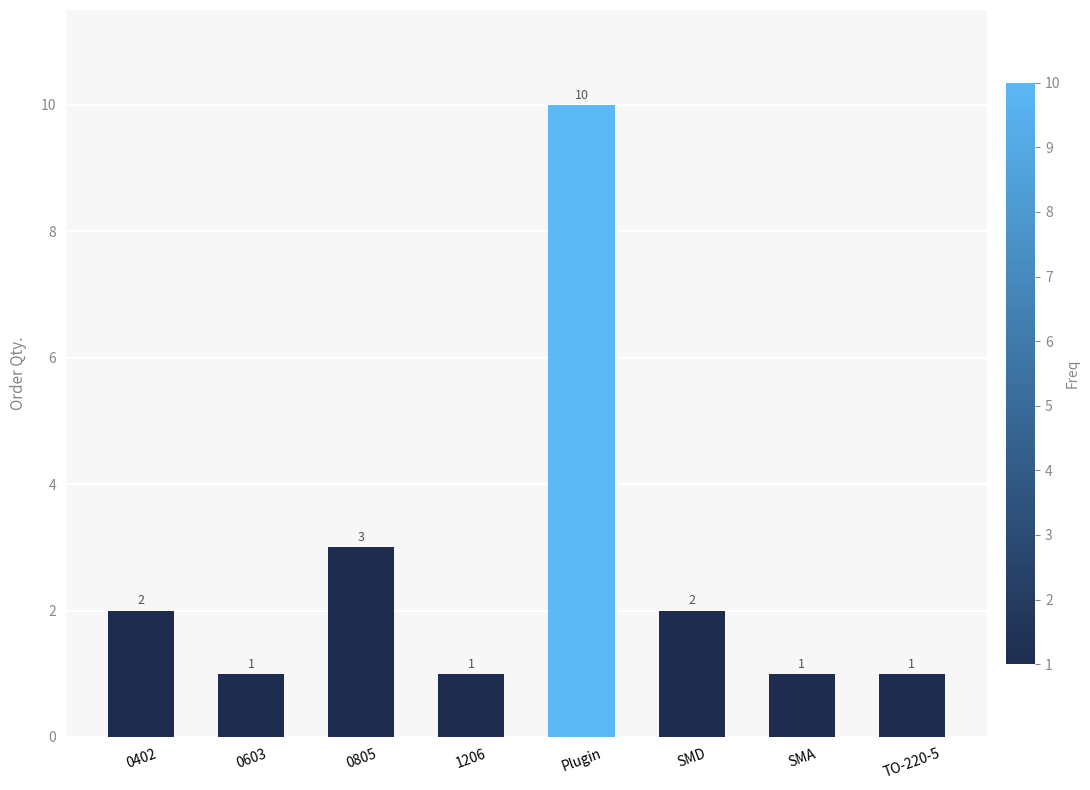

At which category does the chart reach its peak across all series?

Plugin